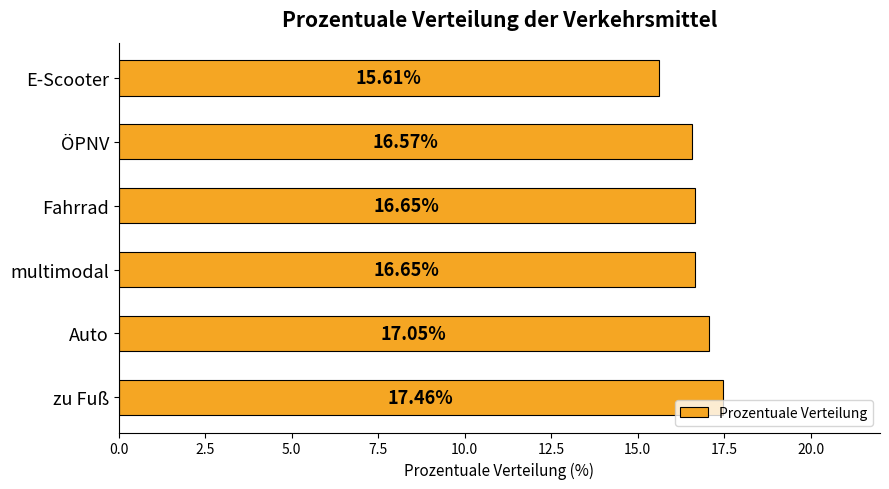

Where is the data nearest to the value 16?

E-Scooter